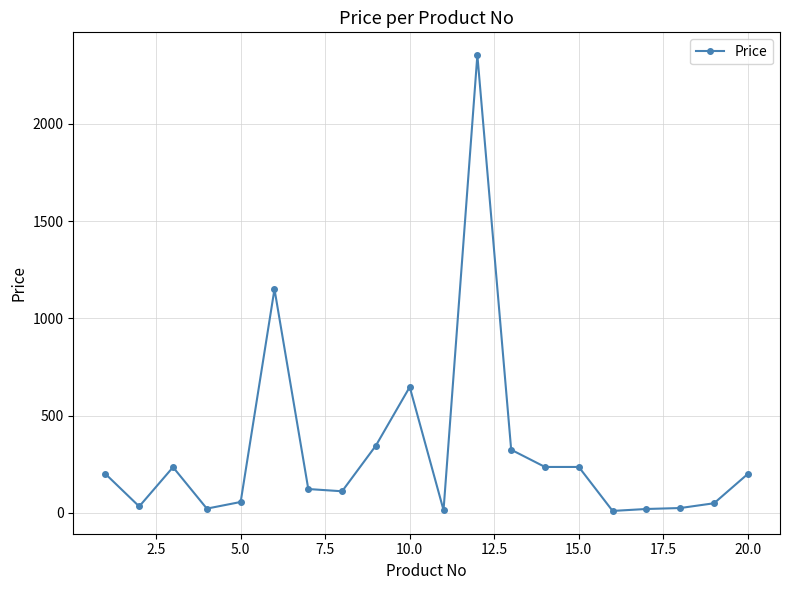

True or false: the data has more than 1 interior local peaks.

True